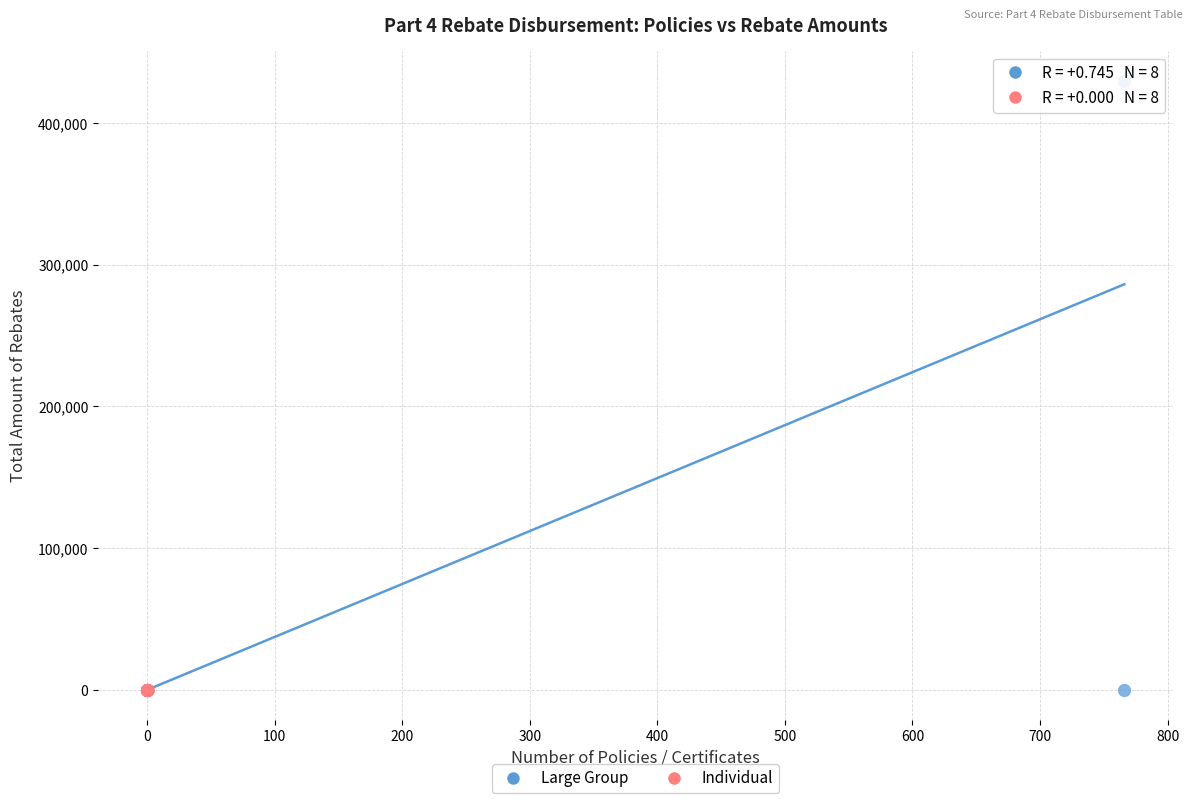

Which series reaches the maximum Y coordinate?

Large Group